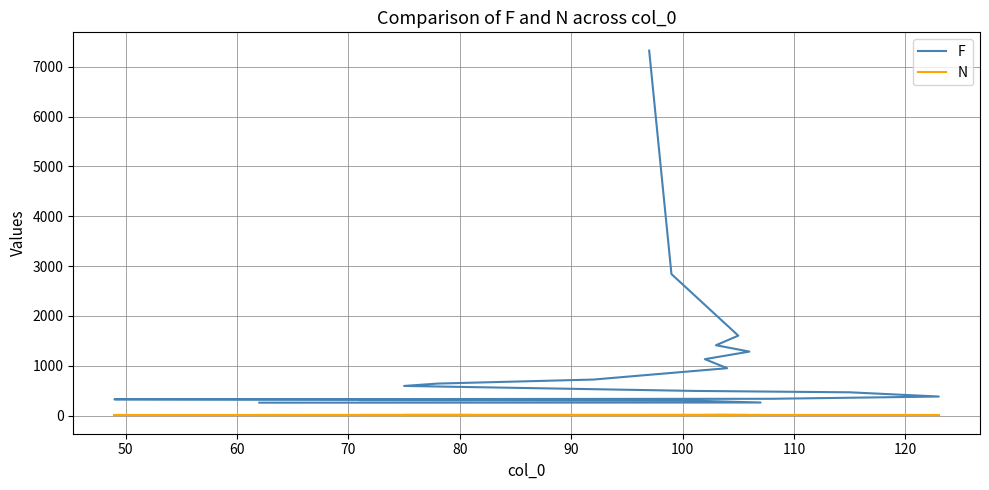

At 120, list the series in order from smallest to largest.

N, F